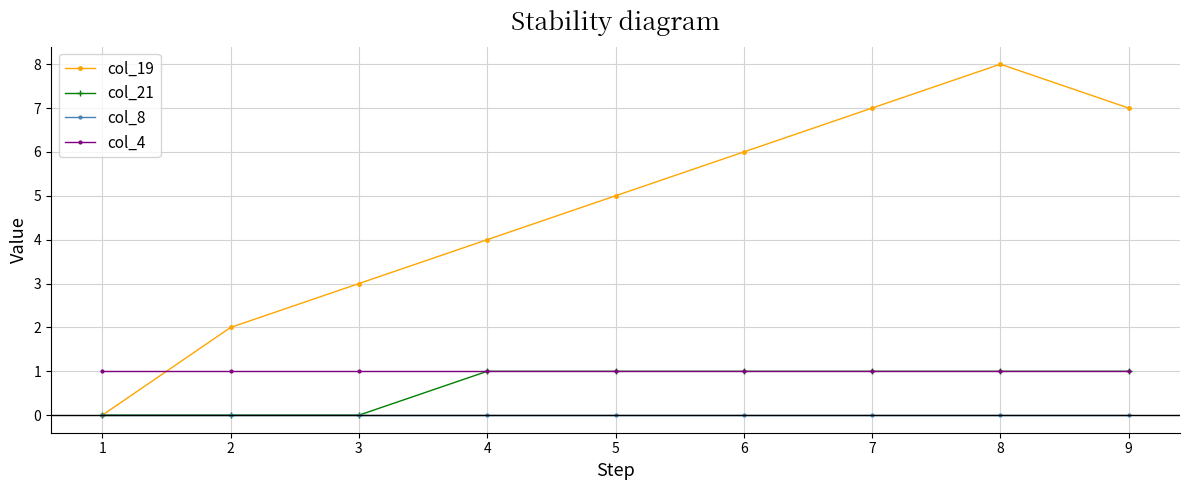

True or false: col_4 and col_8 intersect in this chart.

False